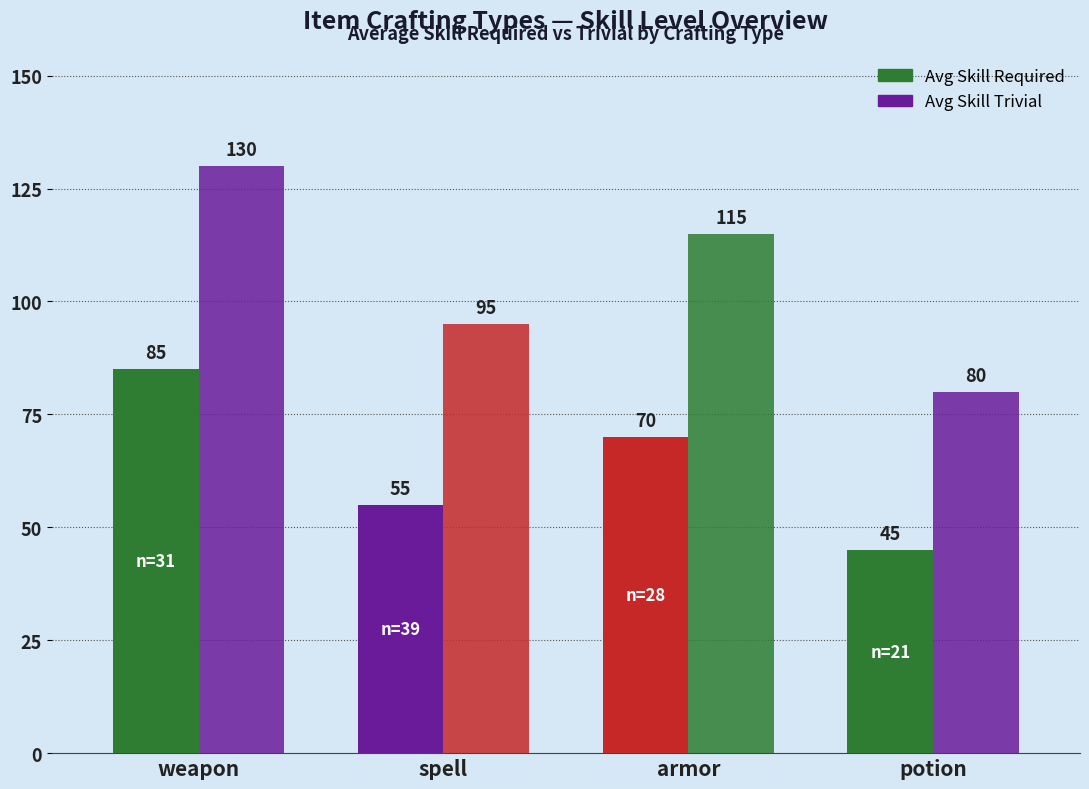

How many data points in Avg Skill Required are less than 70?

2